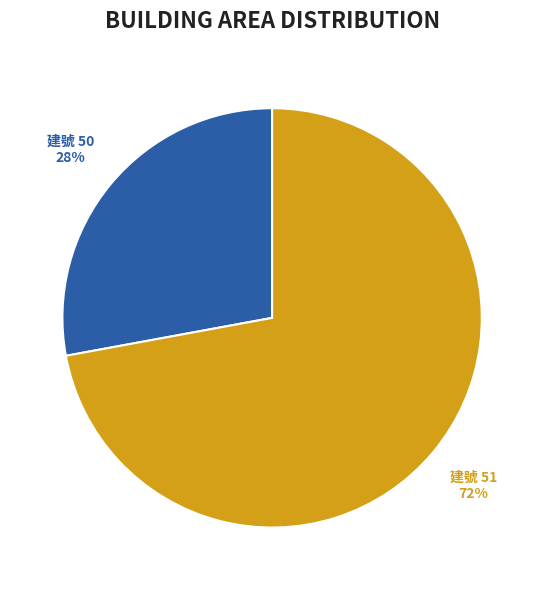

Is there any slice that represents more than half of the pie?

Yes